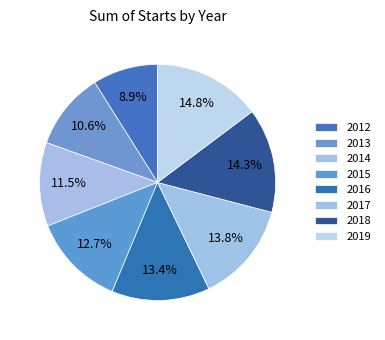

Count the number of slices in the pie.

8